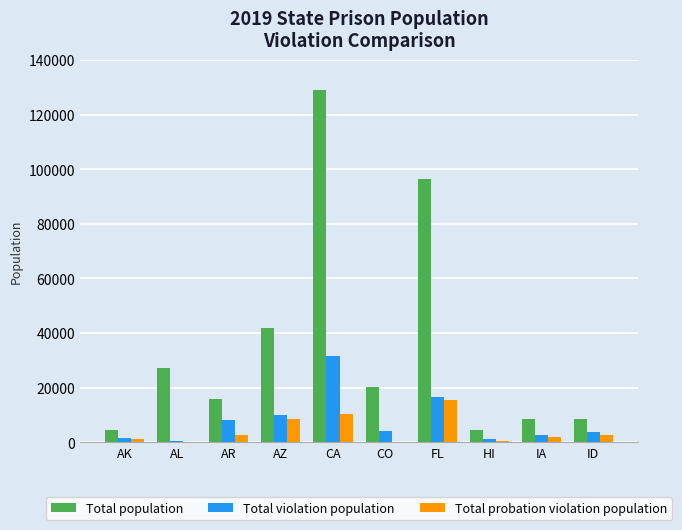

What is the total value across all series at ID?

14986